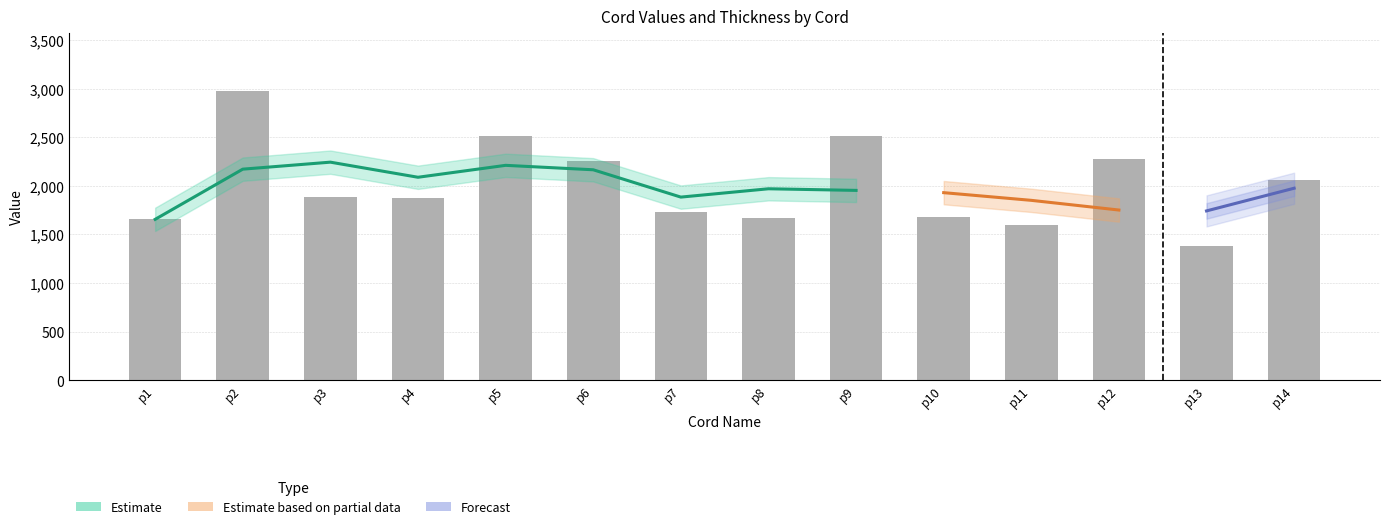

Are the bars grouped side by side (vs. stacked)?

No